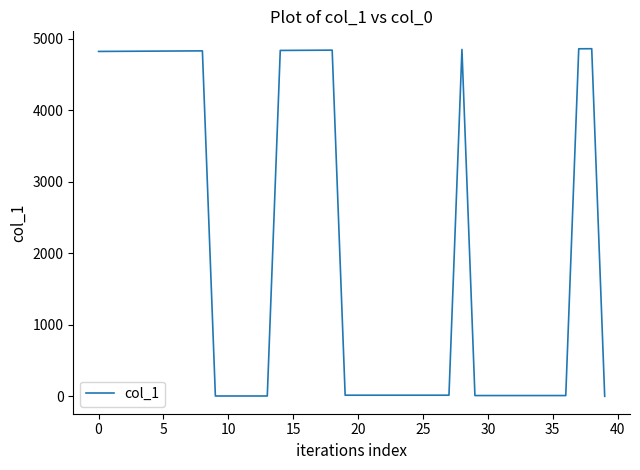

What is the greatest value displayed?

4859